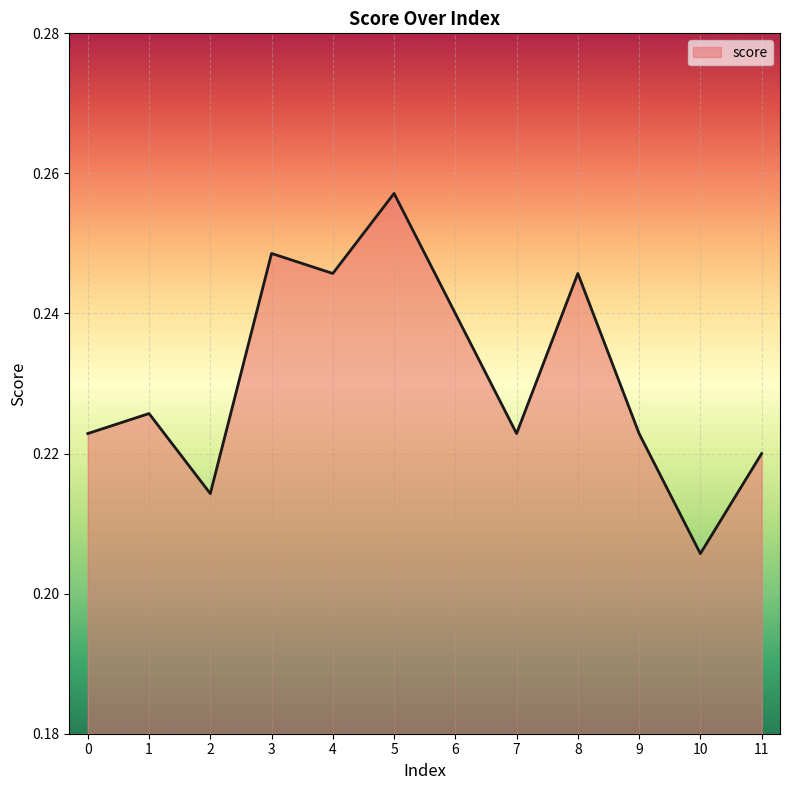

What is the sum of the values at 5 and 11?

0.5